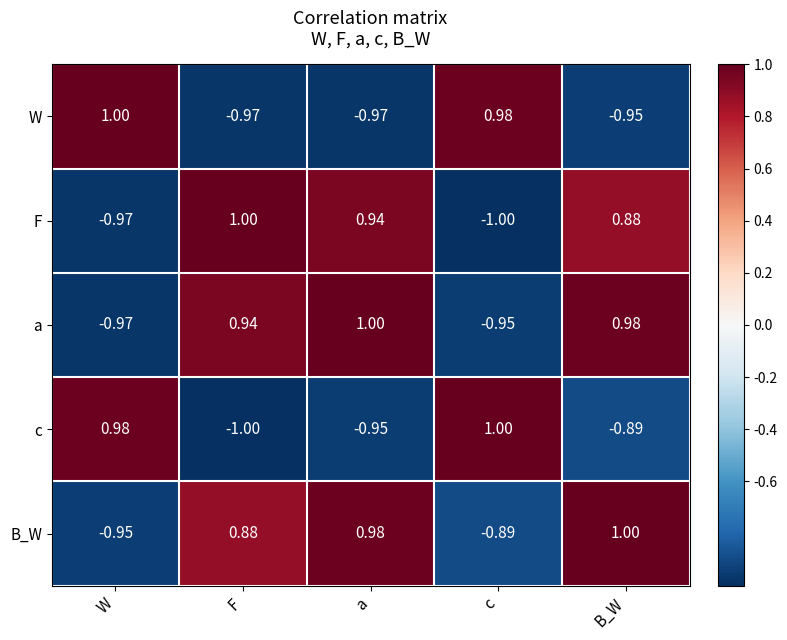

At which label does B_W reach its peak?

B_W